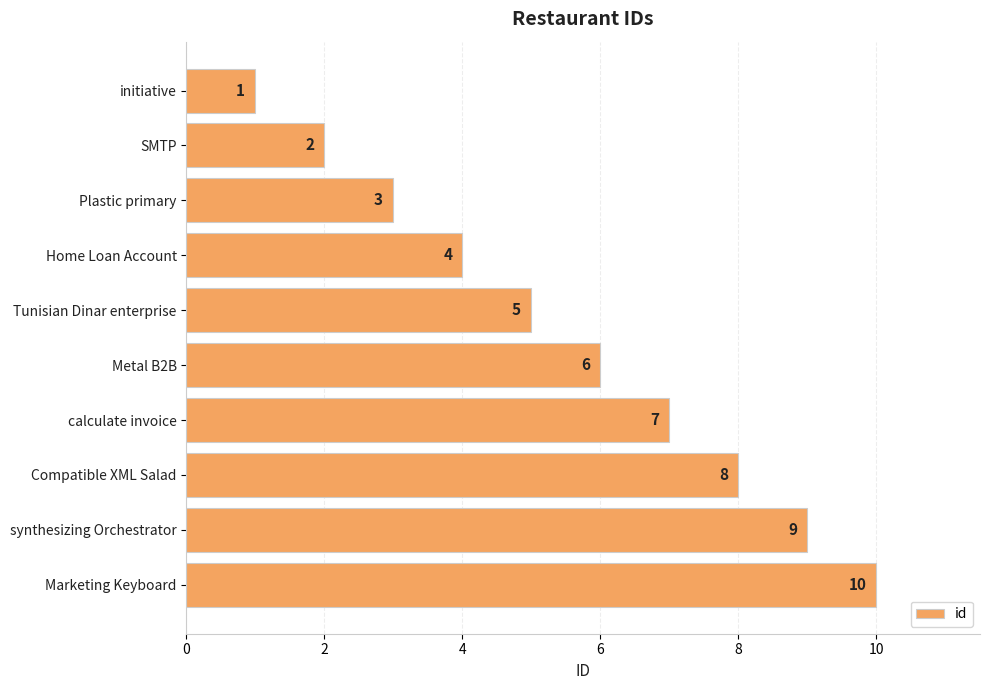

Are the bars grouped side by side (vs. stacked)?

No